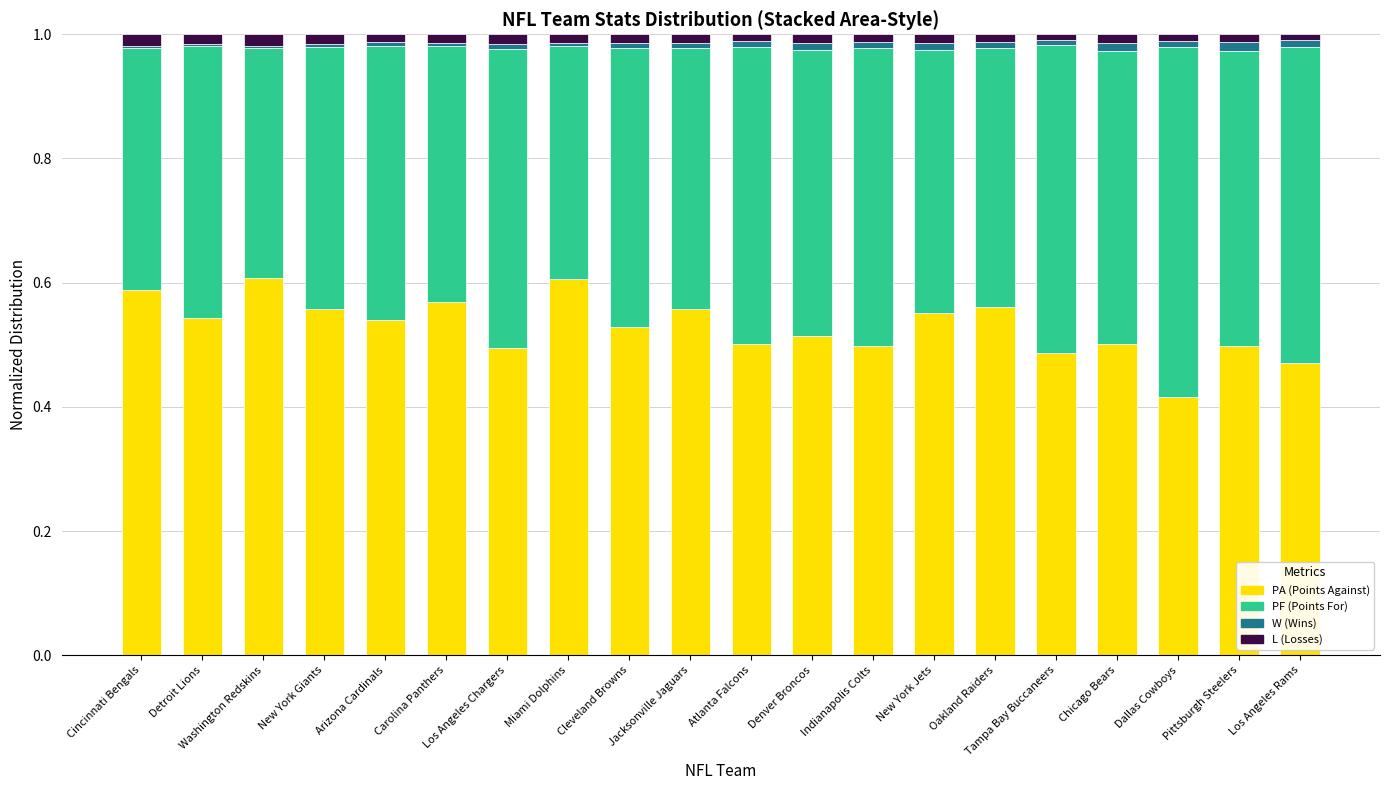

Which series has the largest total across all categories?

PA (Points Against)